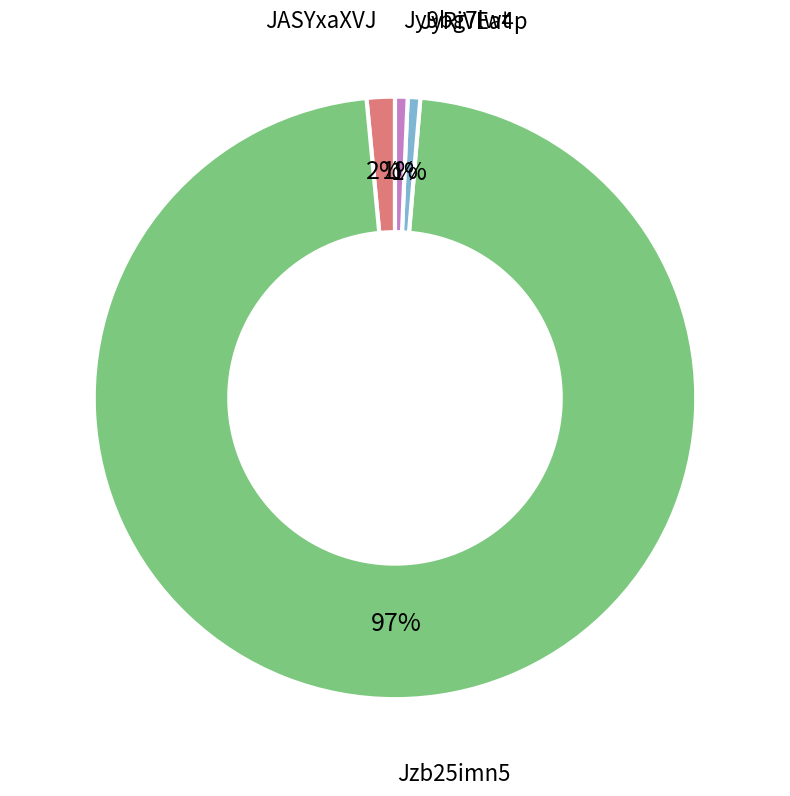

Between Jy9bg7lwt and JASYxaXVJ, which is larger?

JASYxaXVJ